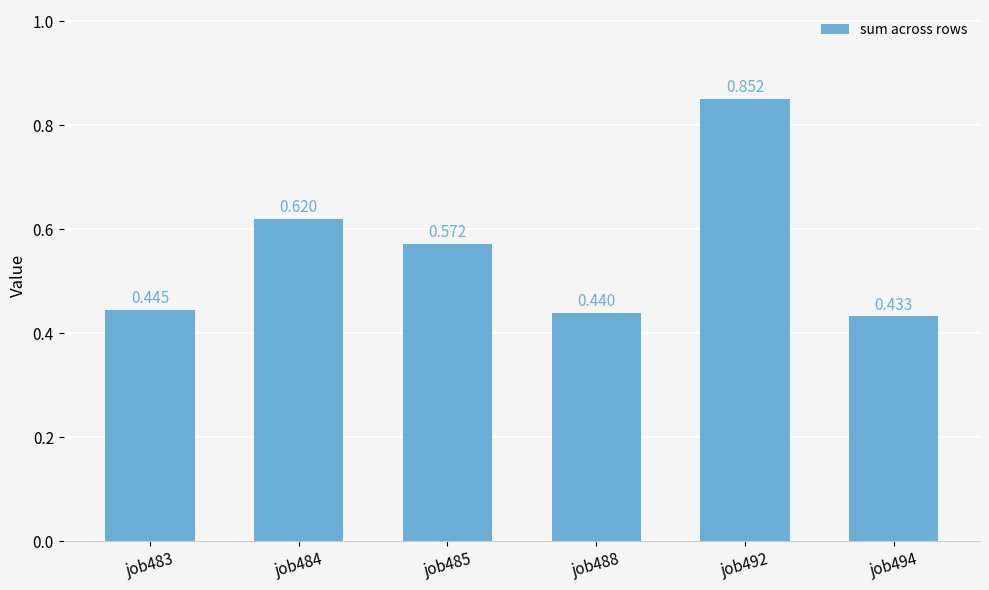

True or false: the data shows 0.4 at job494.

True